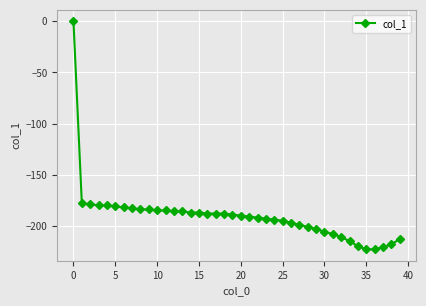

What is the difference between the maximum and second lowest values?

223